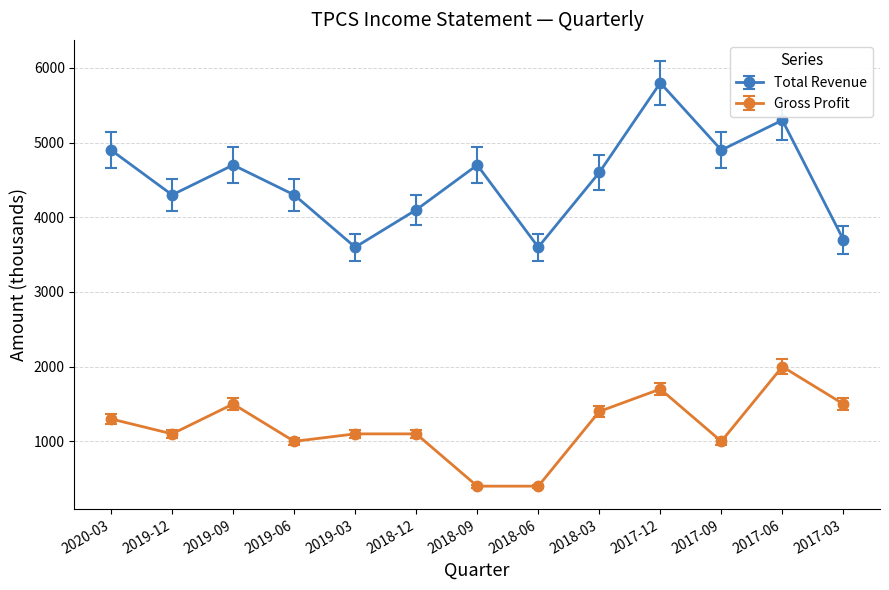

What is the label of the 11th point from the right?

2019-09